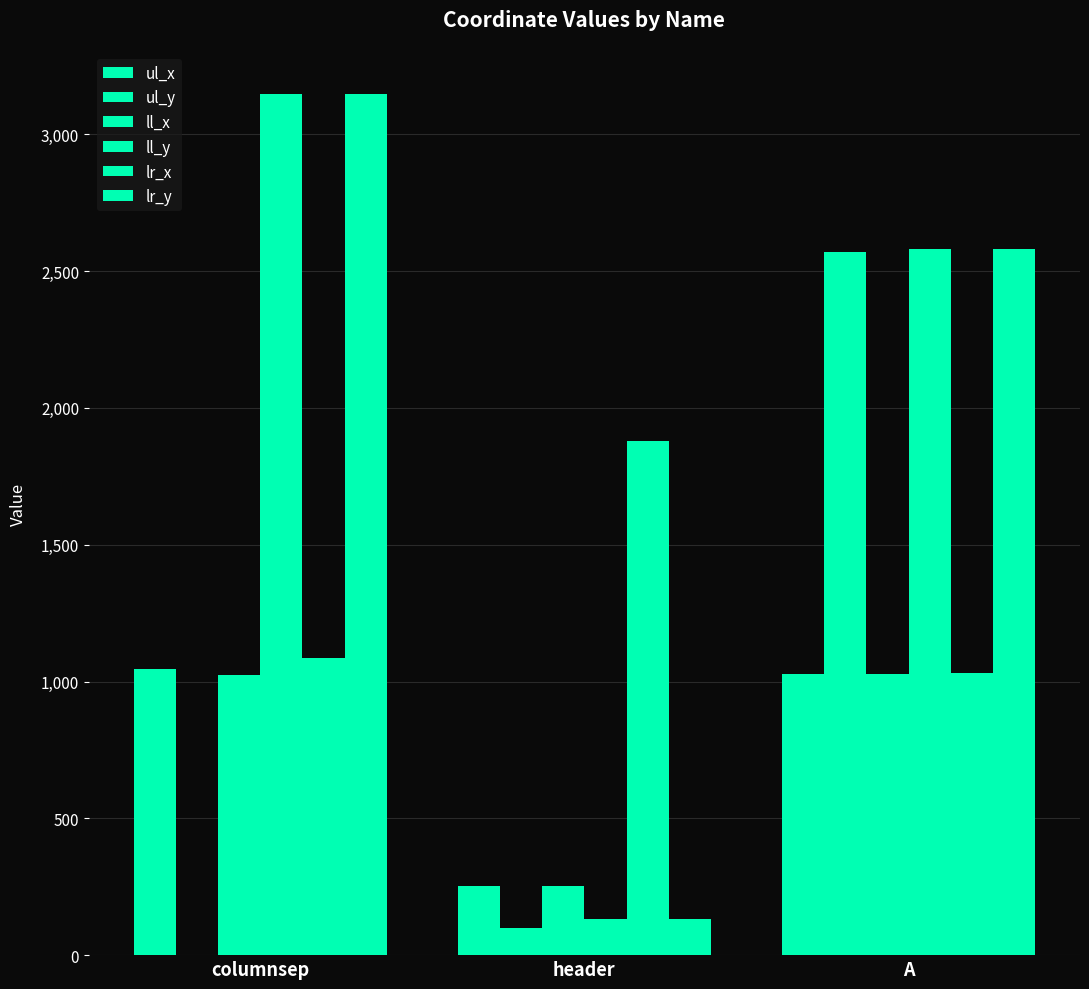

Count the number of data series in this chart.

6